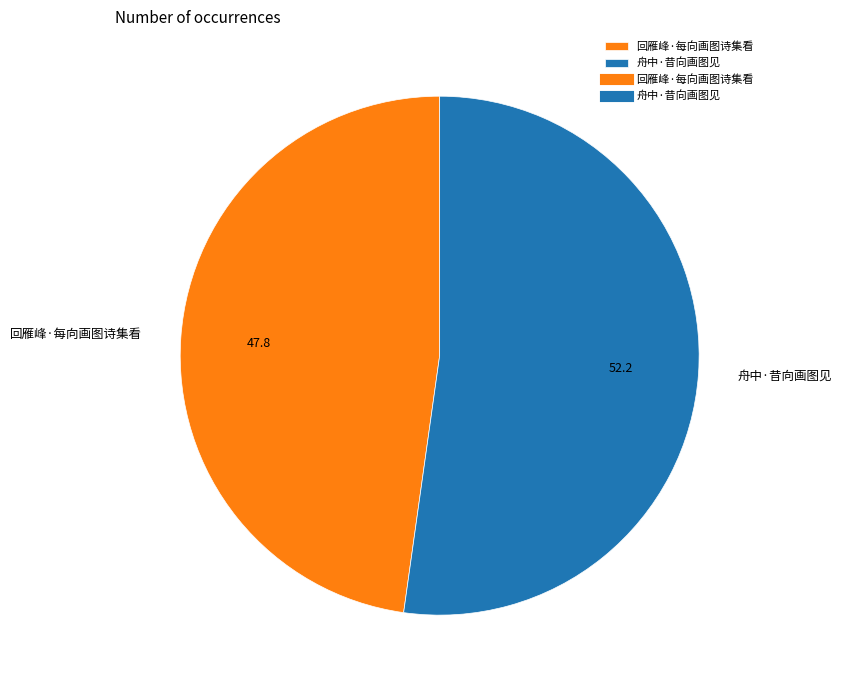

Which has a higher value, 回雁峰·每向画图诗集看 or 舟中·昔向画图见?

舟中·昔向画图见